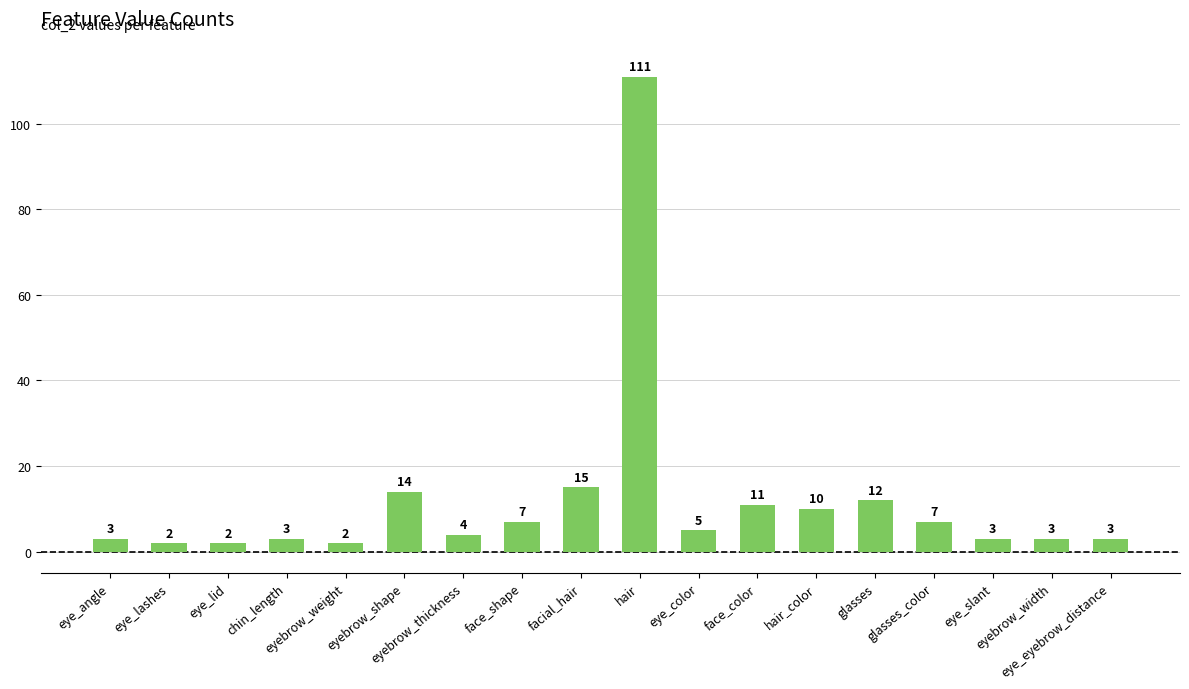

What value does the data have at eyebrow_width?

3